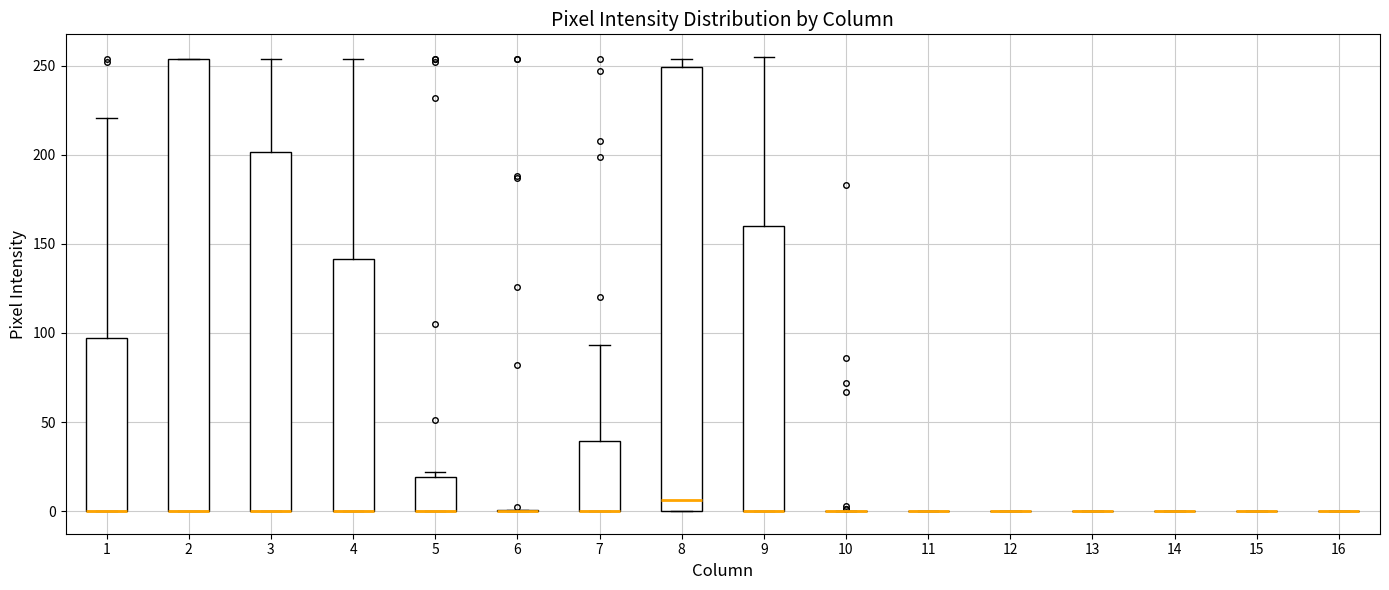

Reading left to right, transcribe this box plot: for each box, give where its median line is, the range the box spans, and where its two whiskers end, as read against the y-axis. The values are not printed on the chart, so give them approximately, as read against the axis.

1: median 0 (drawn on the box's lower edge), box 0 to 95, whiskers 0 to 220
2: median 0 (drawn on the box's lower edge), box 0 to 255, whiskers 0 to 255
3: median 0 (drawn on the box's lower edge), box 0 to 200, whiskers 0 to 255
4: median 0 (drawn on the box's lower edge), box 0 to 140, whiskers 0 to 255
5: median 0 (drawn on the box's lower edge), box 0 to 20, whiskers 0 to 20 (just above the box's upper edge)
6: box collapsed to a line at 0, whiskers 0 to 0
7: median 0 (drawn on the box's lower edge), box 0 to 40, whiskers 0 to 95
8: median 5, box 0 to 250, whiskers 0 to 255
9: median 0 (drawn on the box's lower edge), box 0 to 160, whiskers 0 to 255
10: box collapsed to a line at 0, whiskers 0 to 0
11: box collapsed to a line at 0, whiskers 0 to 0
12: box collapsed to a line at 0, whiskers 0 to 0
13: box collapsed to a line at 0, whiskers 0 to 0
14: box collapsed to a line at 0, whiskers 0 to 0
15: box collapsed to a line at 0, whiskers 0 to 0
16: box collapsed to a line at 0, whiskers 0 to 0